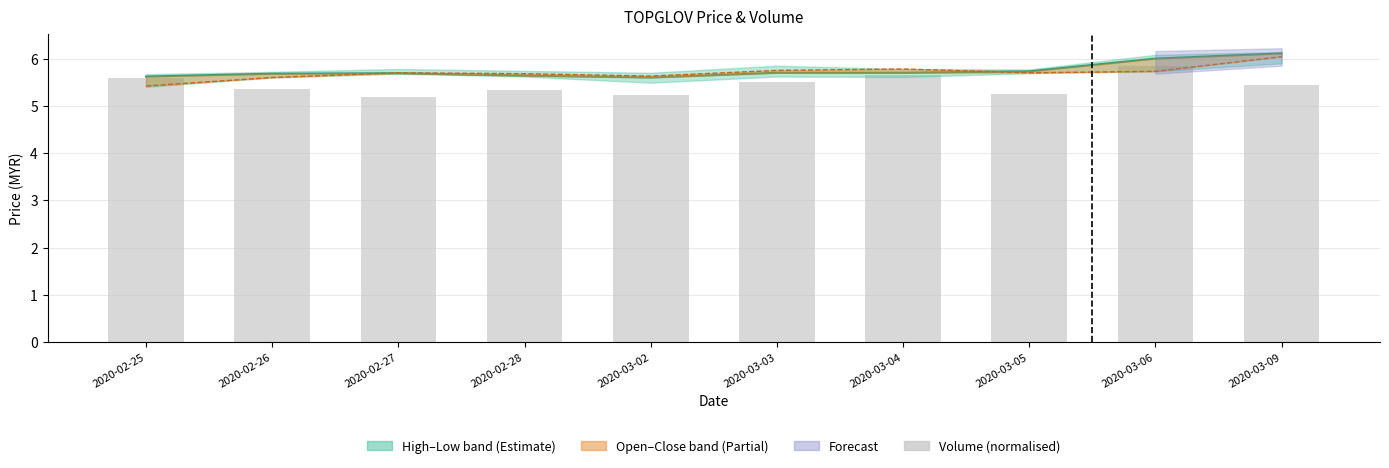

Reading left to right, what are all the values shown in this chart?

Close: 2020-02-25=5.6	2020-02-26=5.7	2020-02-27=5.7	2020-02-28=5.6	2020-03-02=5.6	2020-03-03=5.7	2020-03-04=5.7	2020-03-05=5.7	2020-03-06=6.0	2020-03-09=6.1
Open: 2020-02-25=5.4	2020-02-26=5.6	2020-02-27=5.7	2020-02-28=5.7	2020-03-02=5.6	2020-03-03=5.8	2020-03-04=5.8	2020-03-05=5.7	2020-03-06=5.7	2020-03-09=6.0
Volume (normalised): 2020-02-25=5.6	2020-02-26=5.4	2020-02-27=5.2	2020-02-28=5.3	2020-03-02=5.2	2020-03-03=5.5	2020-03-04=5.7	2020-03-05=5.3	2020-03-06=5.9	2020-03-09=5.4